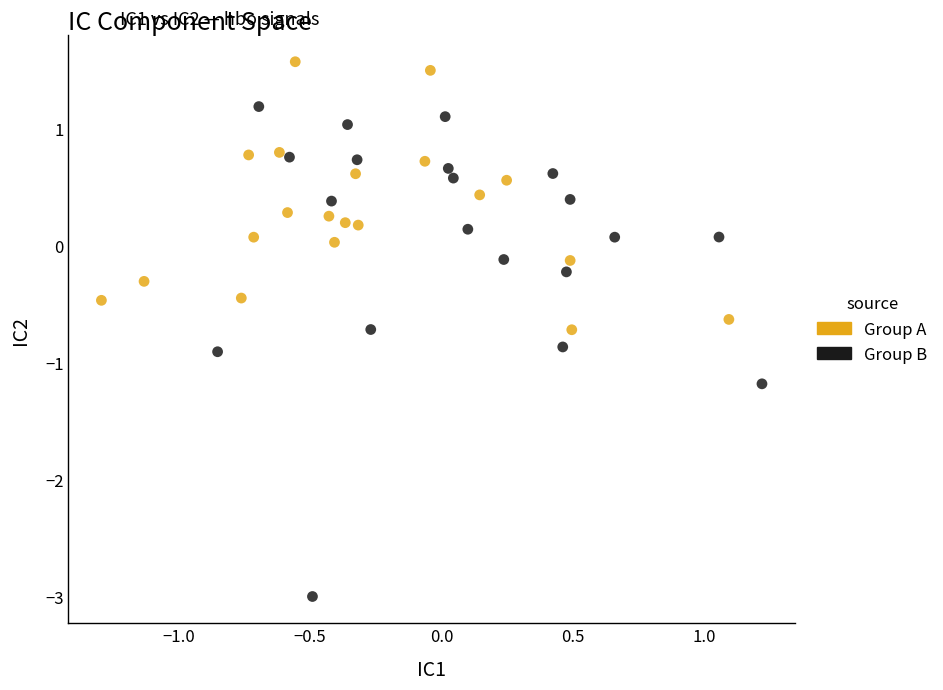

Which series reaches the maximum Y coordinate?

Group A